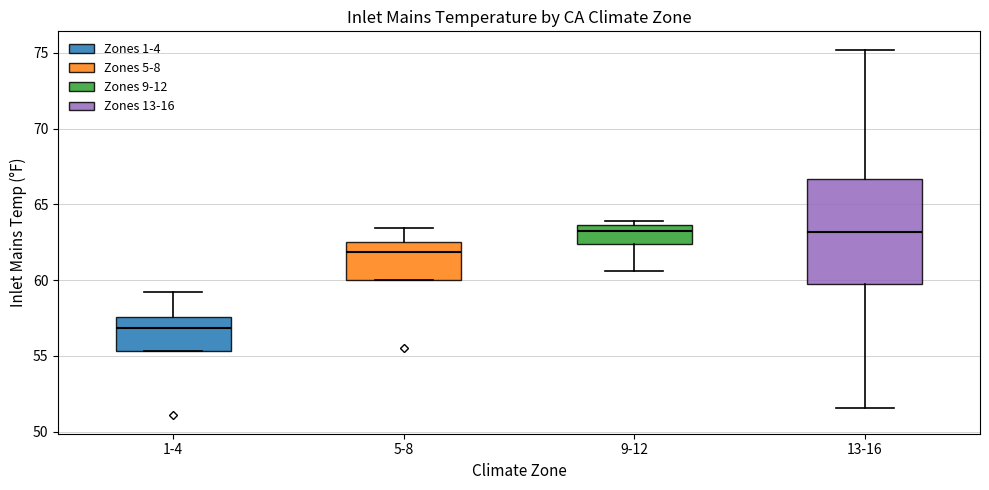

Which box is the tallest, from its lower edge to its upper edge?

13-16